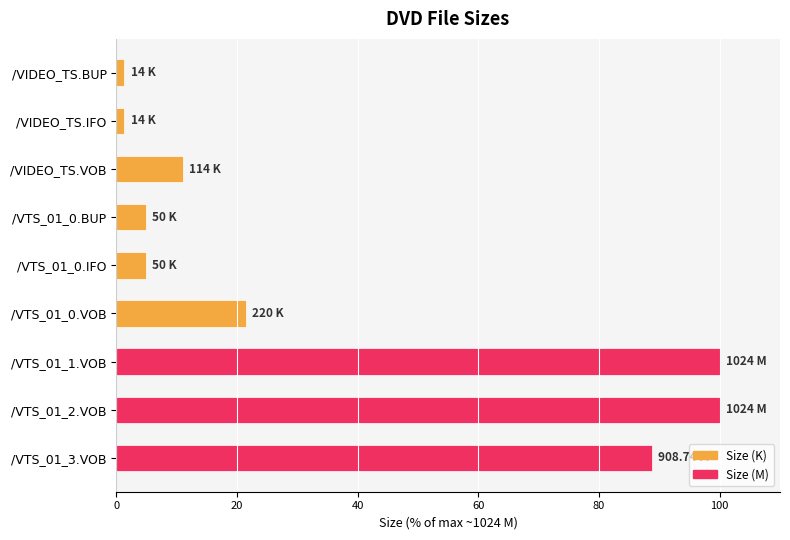

What is the difference between the maximum and minimum values?

98.6